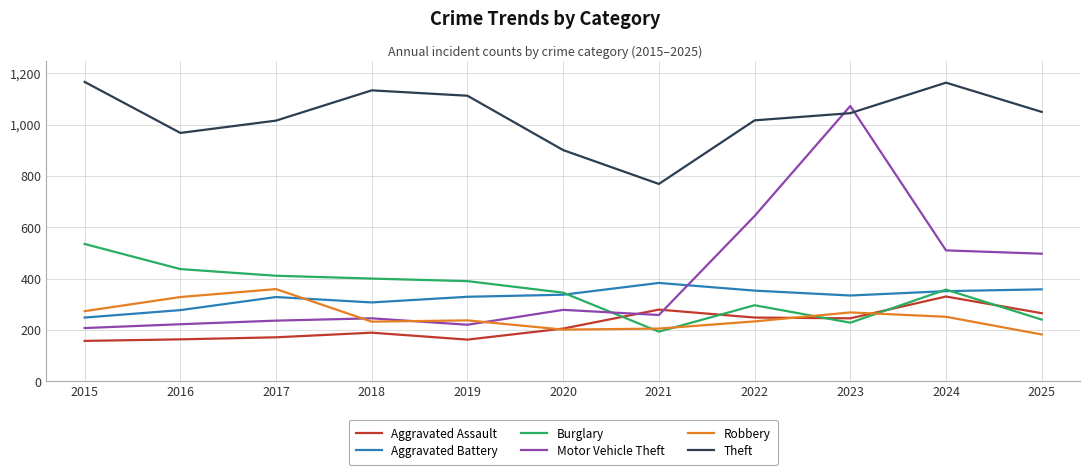

Is the value of Aggravated Assault at 2019 greater than the value of Burglary at 2021?

No